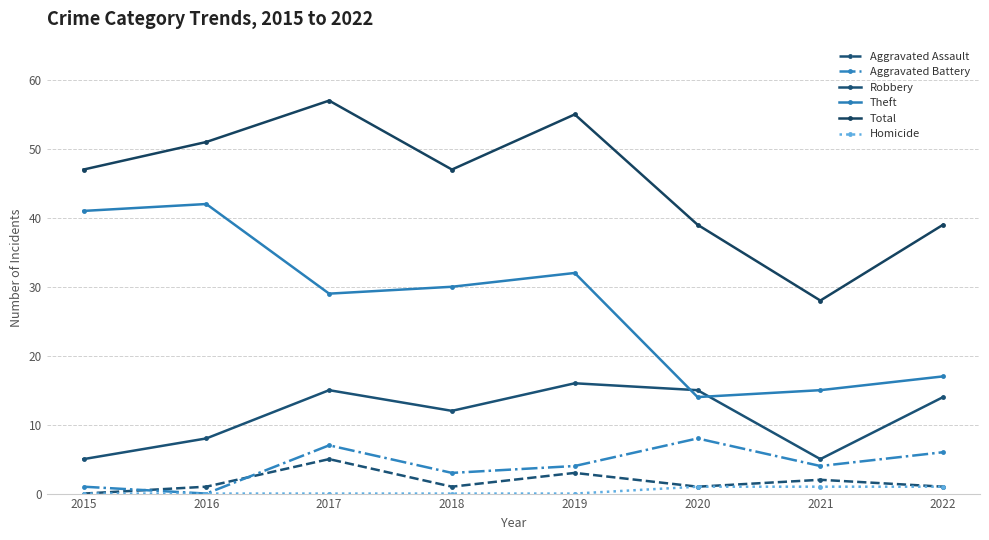

True or false: Total has a value of 51 at 2016.

True